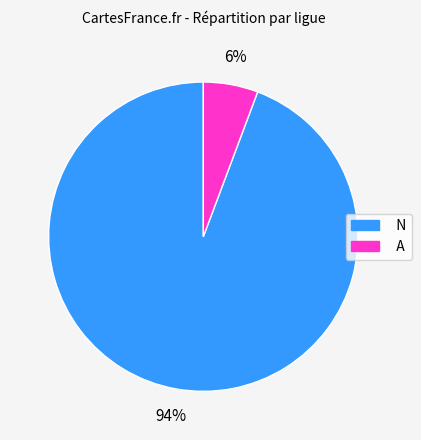

Does any single category account for the majority?

Yes